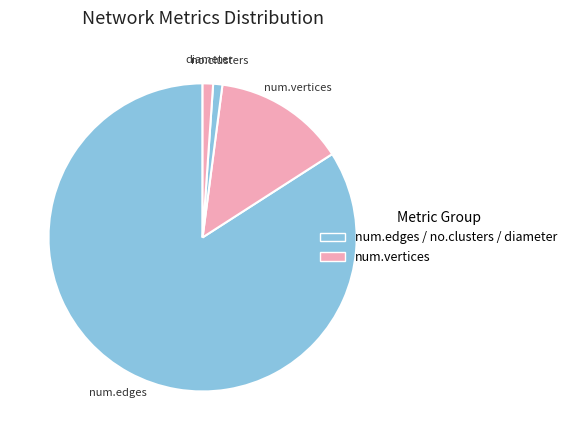

Is the sum of diameter and no.clusters greater than half?

No